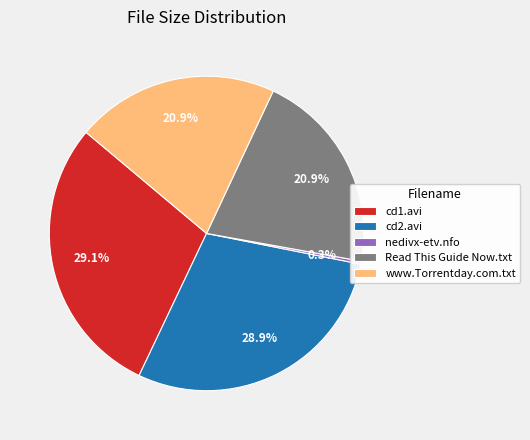

What percentage is NOT represented by nedivx-etv.nfo?

99.7%